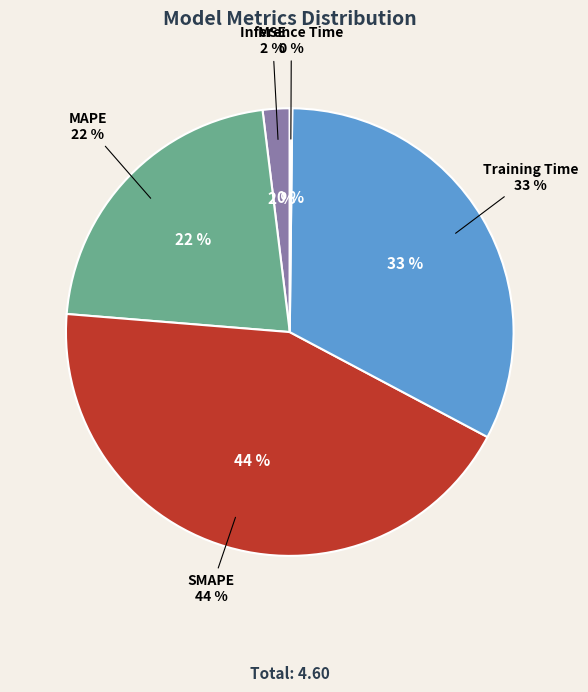

Is it true that MAPE is 22% of the pie?

True